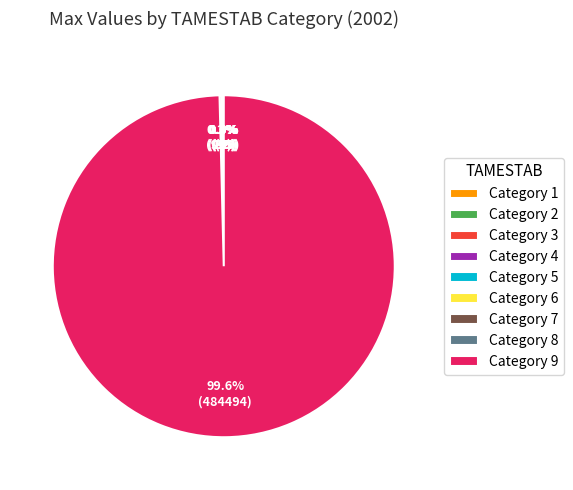

To the nearest percent, what is the average slice percentage?

11%